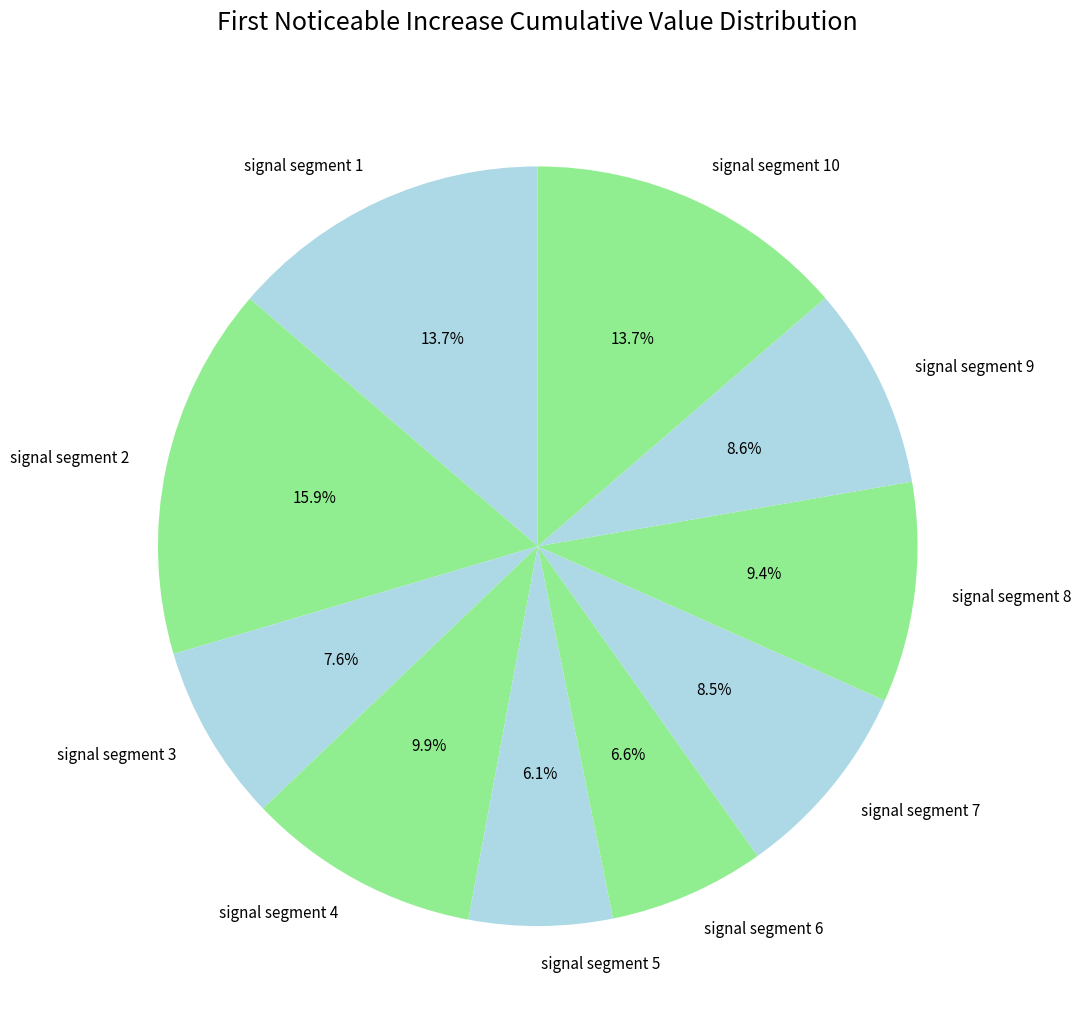

Count the number of slices in the pie.

10